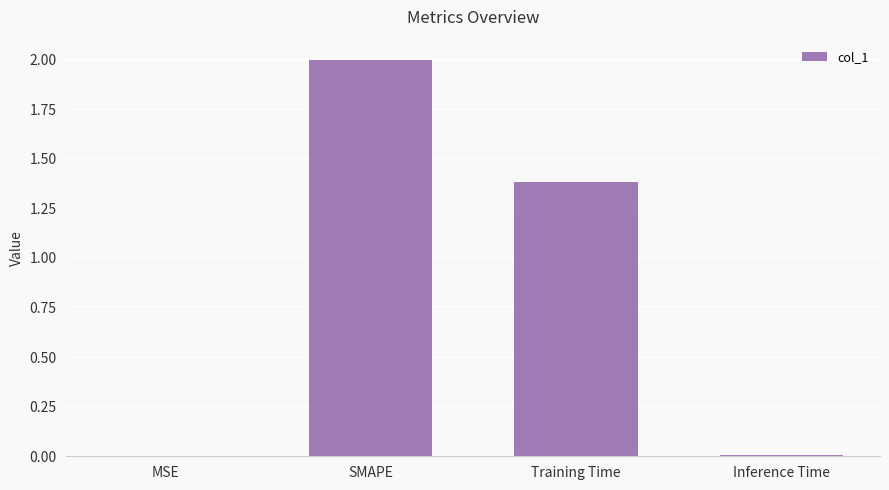

What is the sum of all values?

3.4